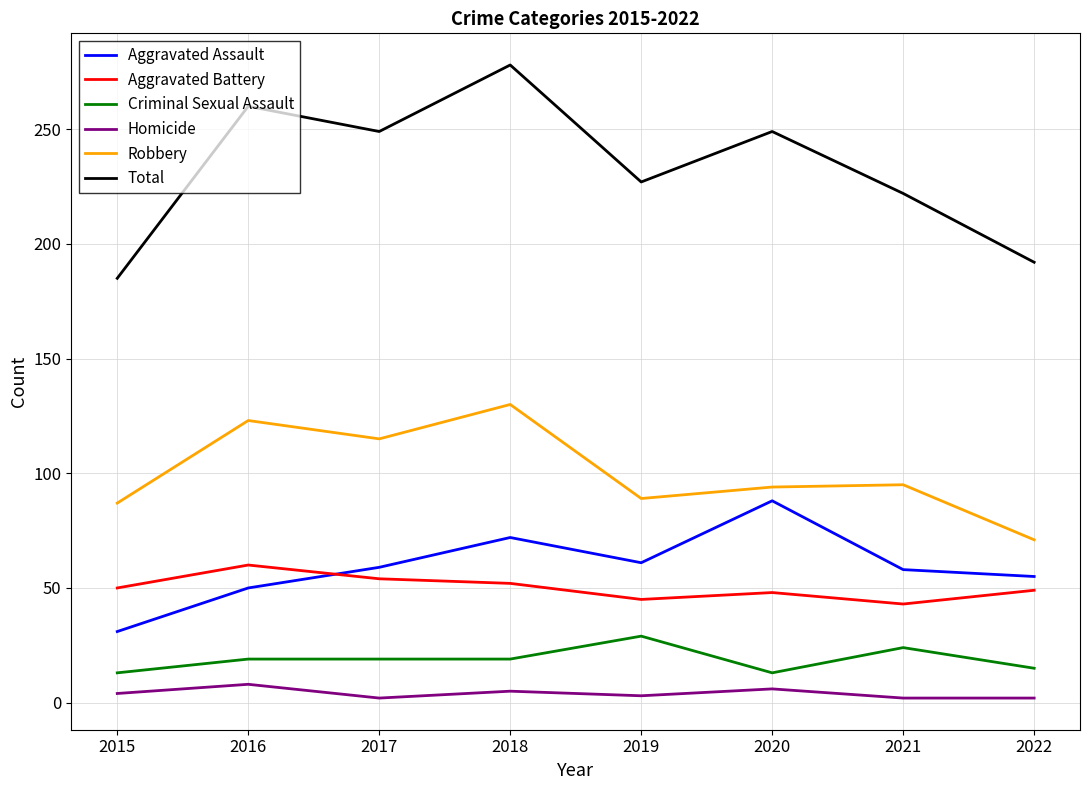

At which label is Robbery closest to 100?

2021